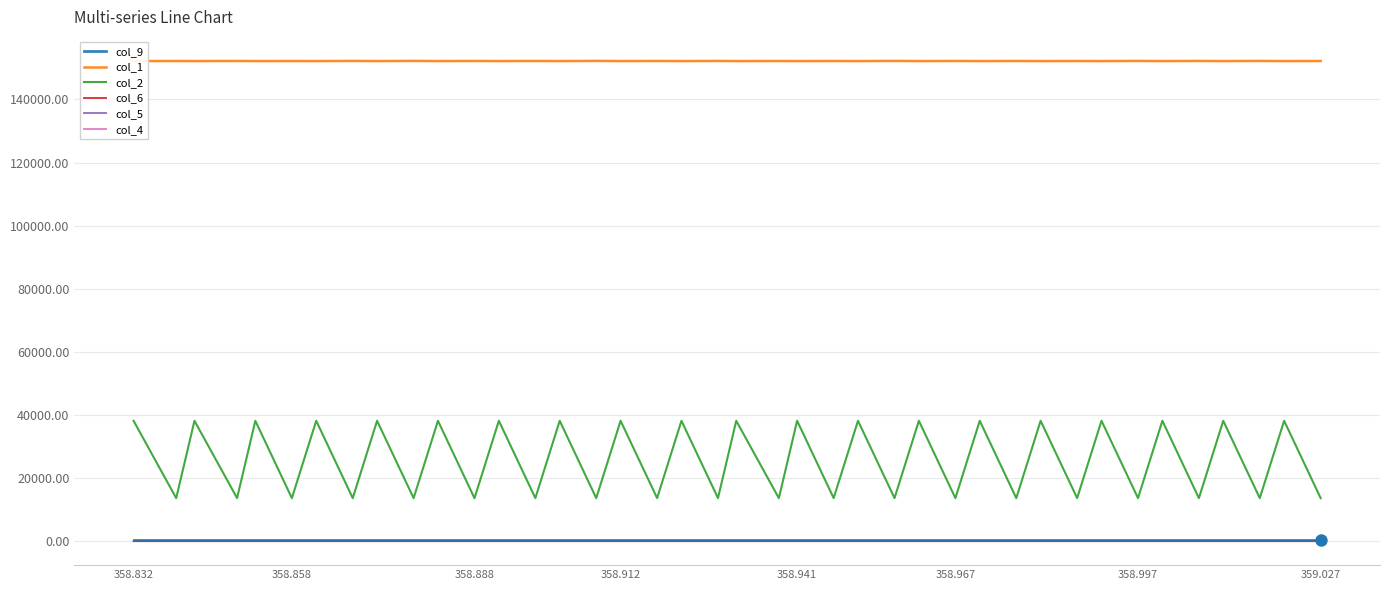

Which series contains the lowest Y value?

col_6